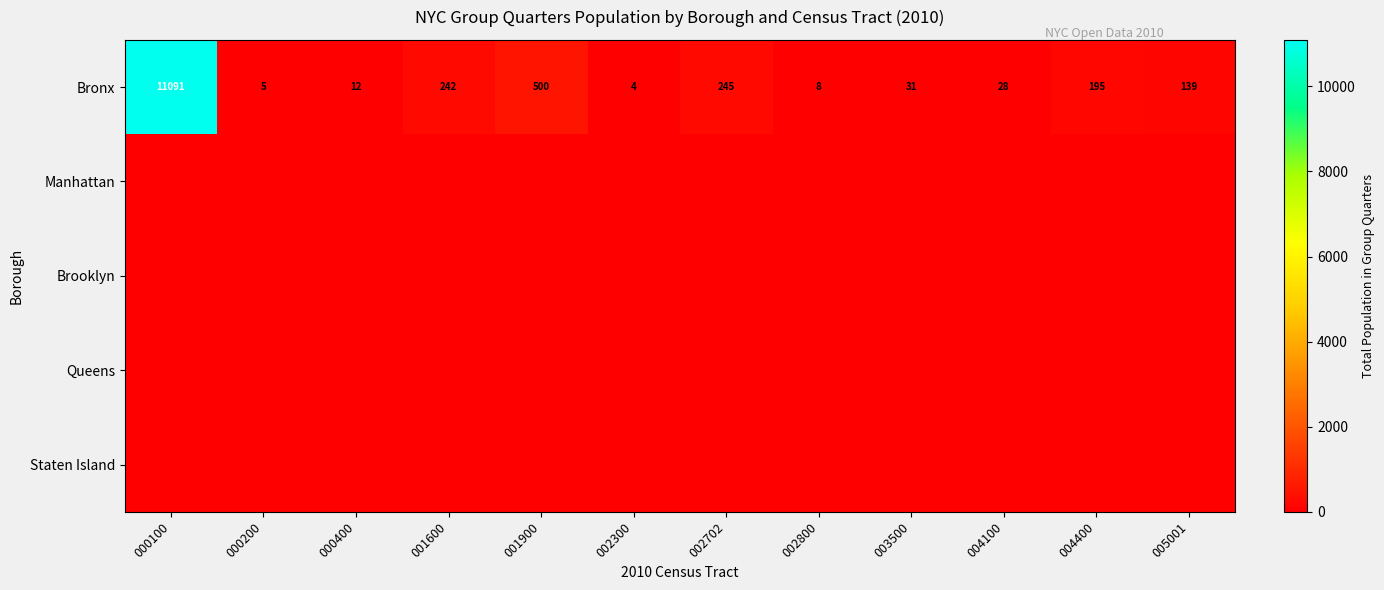

At which label is Bronx closest to 5547?

001900